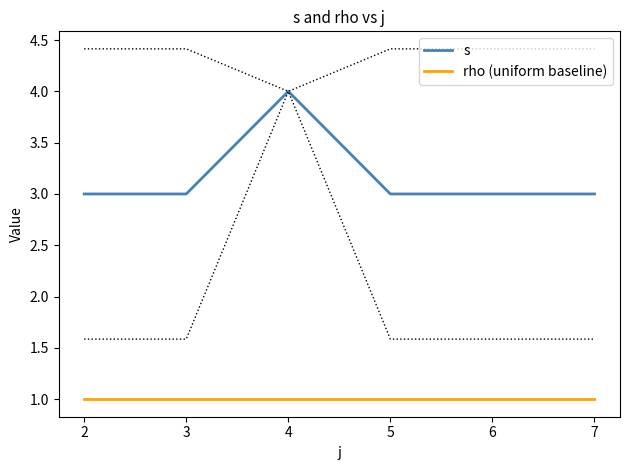

What is the maximum value for s?

4